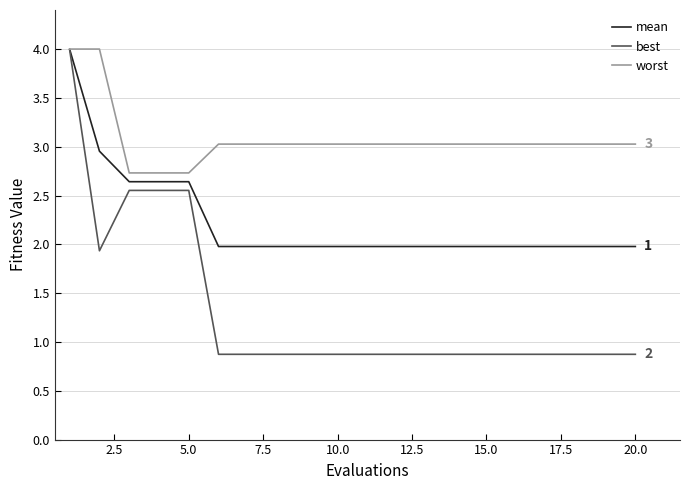

Which series has the widest spread of values?

best